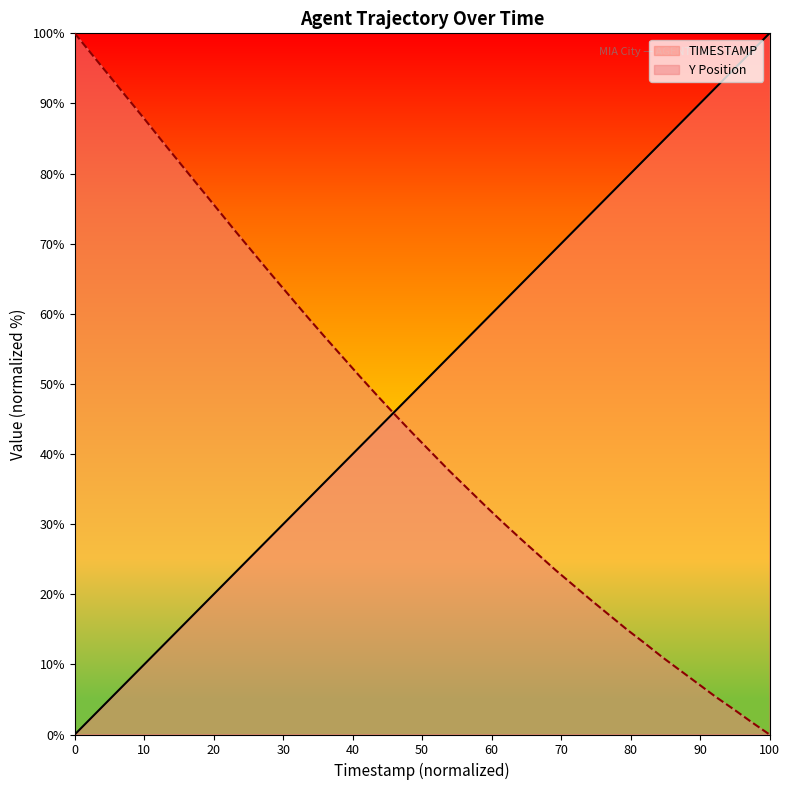

List the series in order of their overall mean, highest first.

TIMESTAMP, Y Position